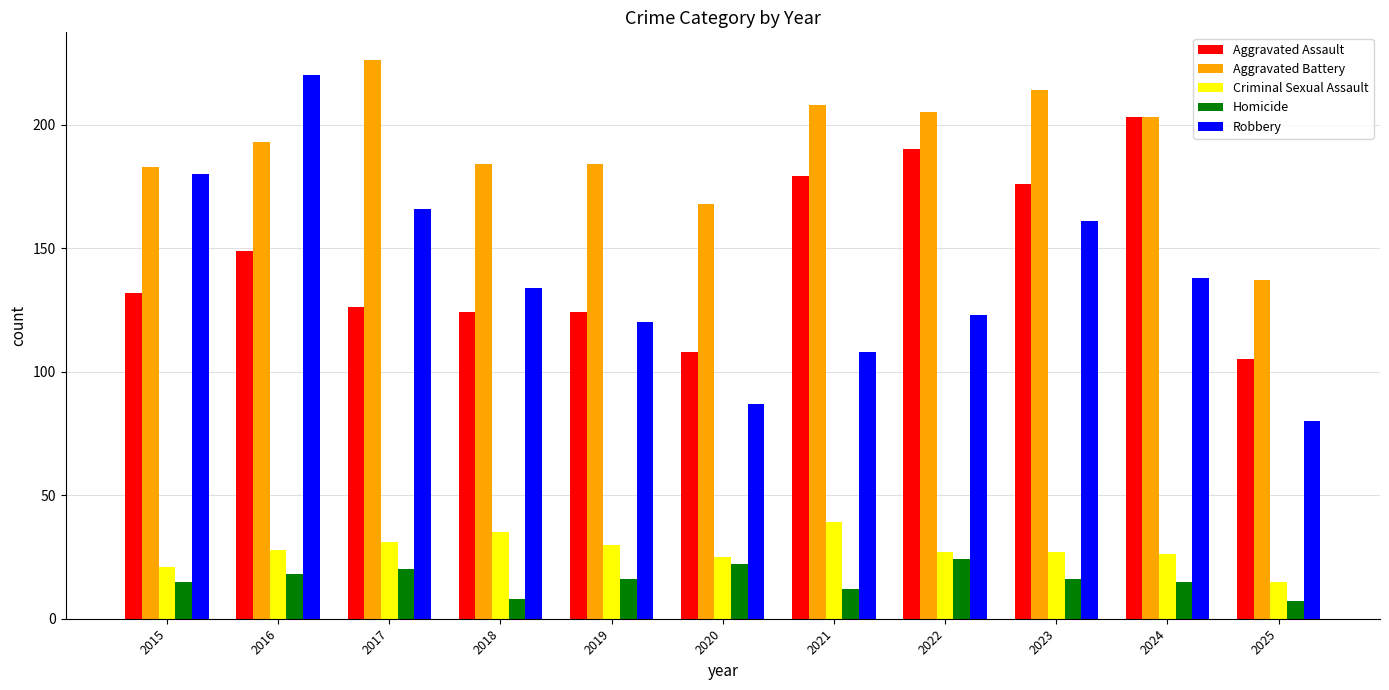

Is the value of Aggravated Assault at 2021 greater than the value of Homicide at 2022?

Yes